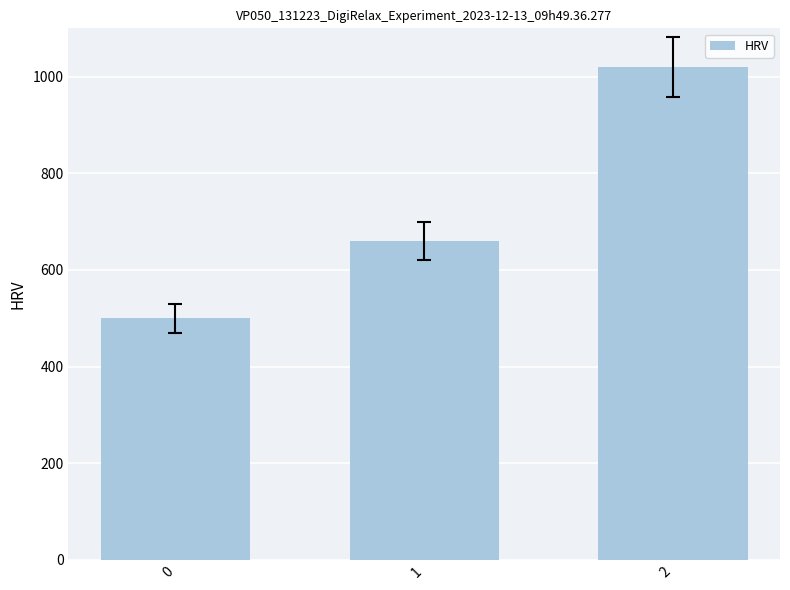

Rank the categories by value from highest to lowest.

2, 1, 0